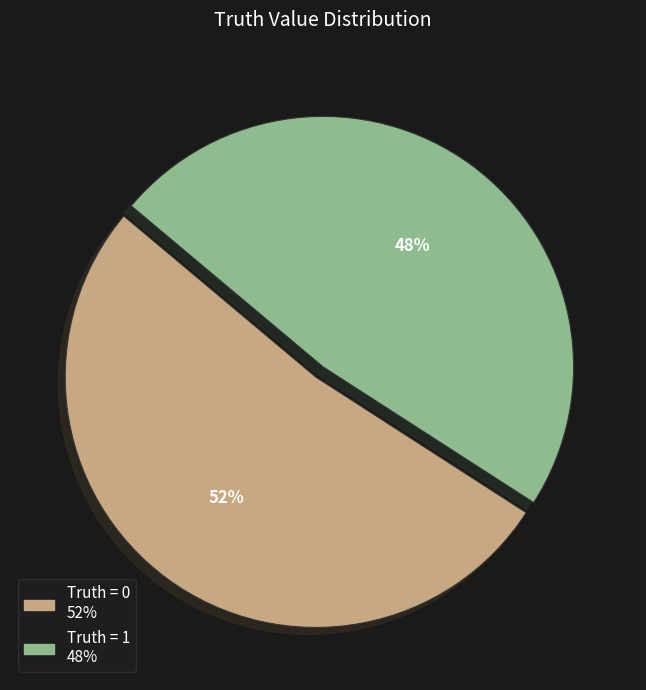

How many slices are in this pie chart?

2